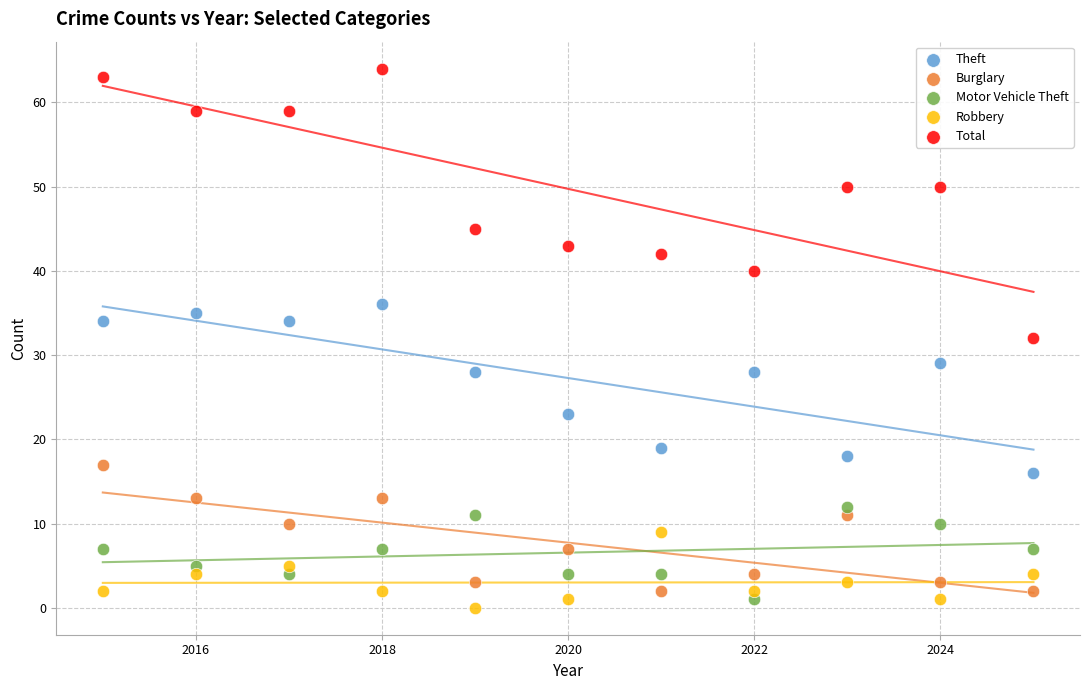

Which series reaches the maximum Y coordinate?

Total